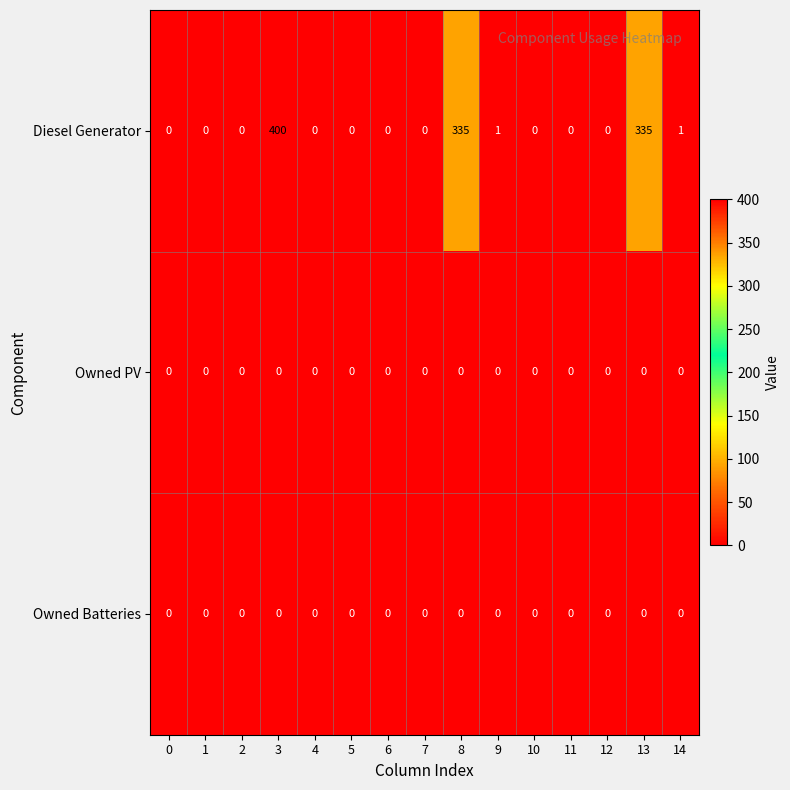

The value of Owned Batteries at 13 is 0. True or false?

True